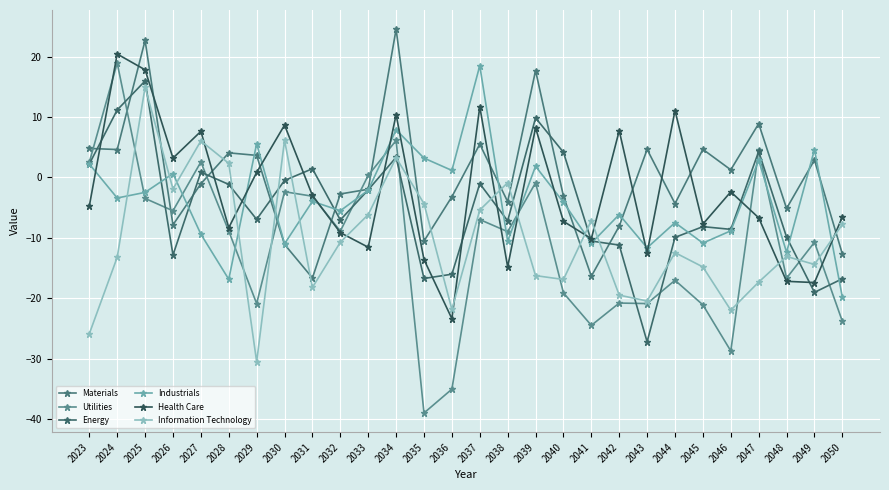

Where is the first local minimum for Energy?

2026